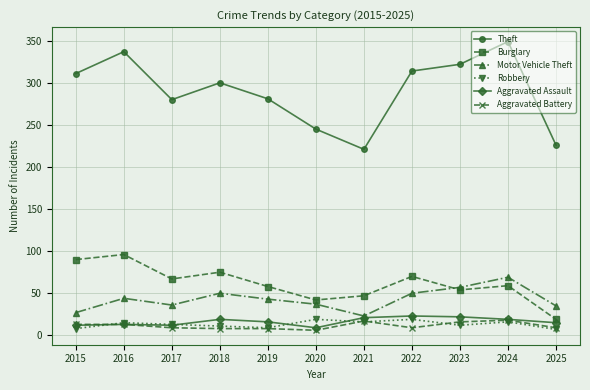

Is it true that Aggravated Battery equals 18 at 2024?

True